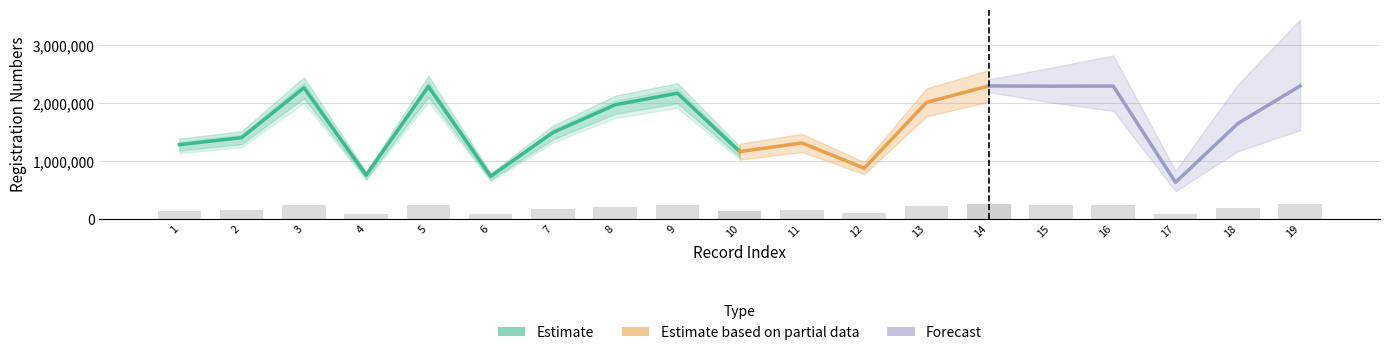

What is the difference between the maximum and second lowest values in the Oda Sicil No series?

1563520